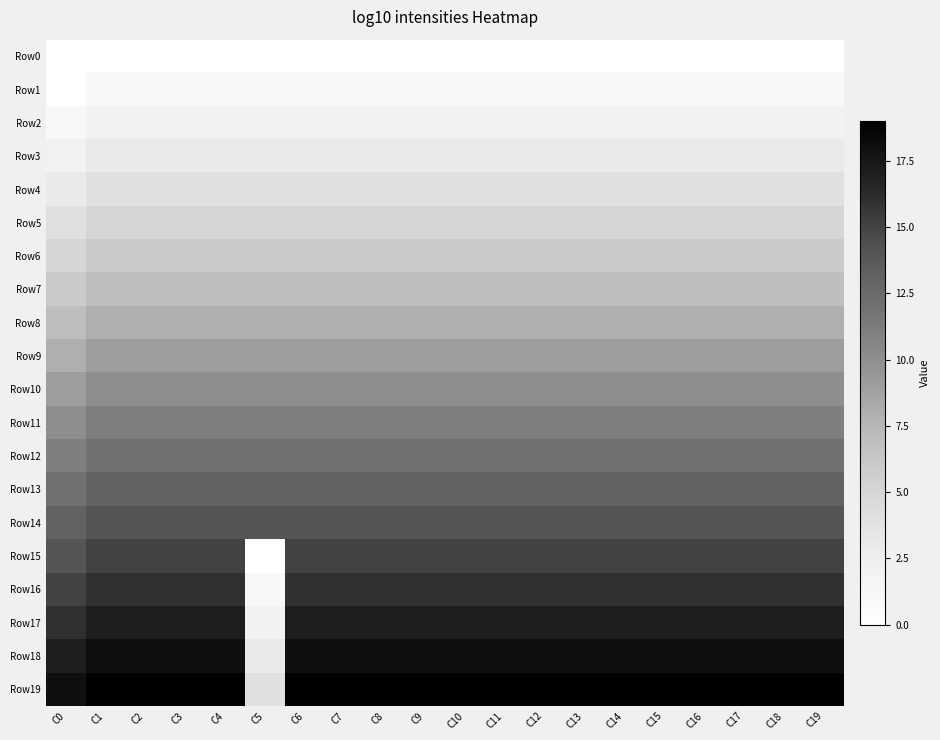

How many data points does each series have?

20